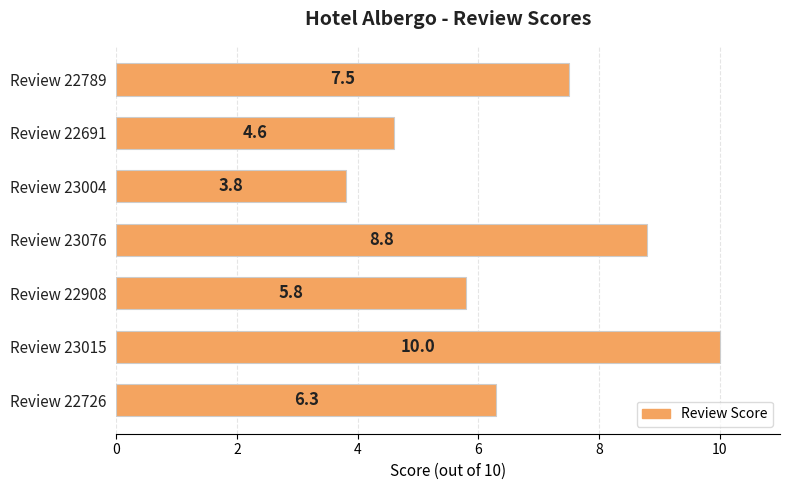

Rank the categories by value from lowest to highest.

Review 23004, Review 22691, Review 22908, Review 22726, Review 22789, Review 23076, Review 23015